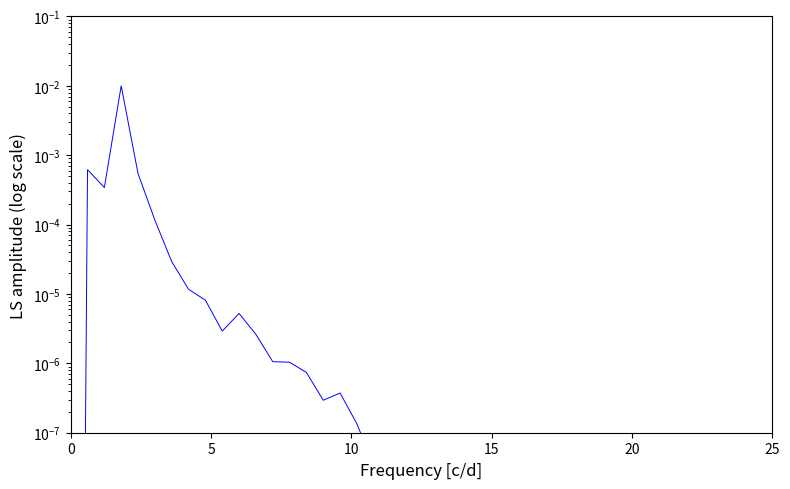

True or false: the data shows 0.0 at 12.

False